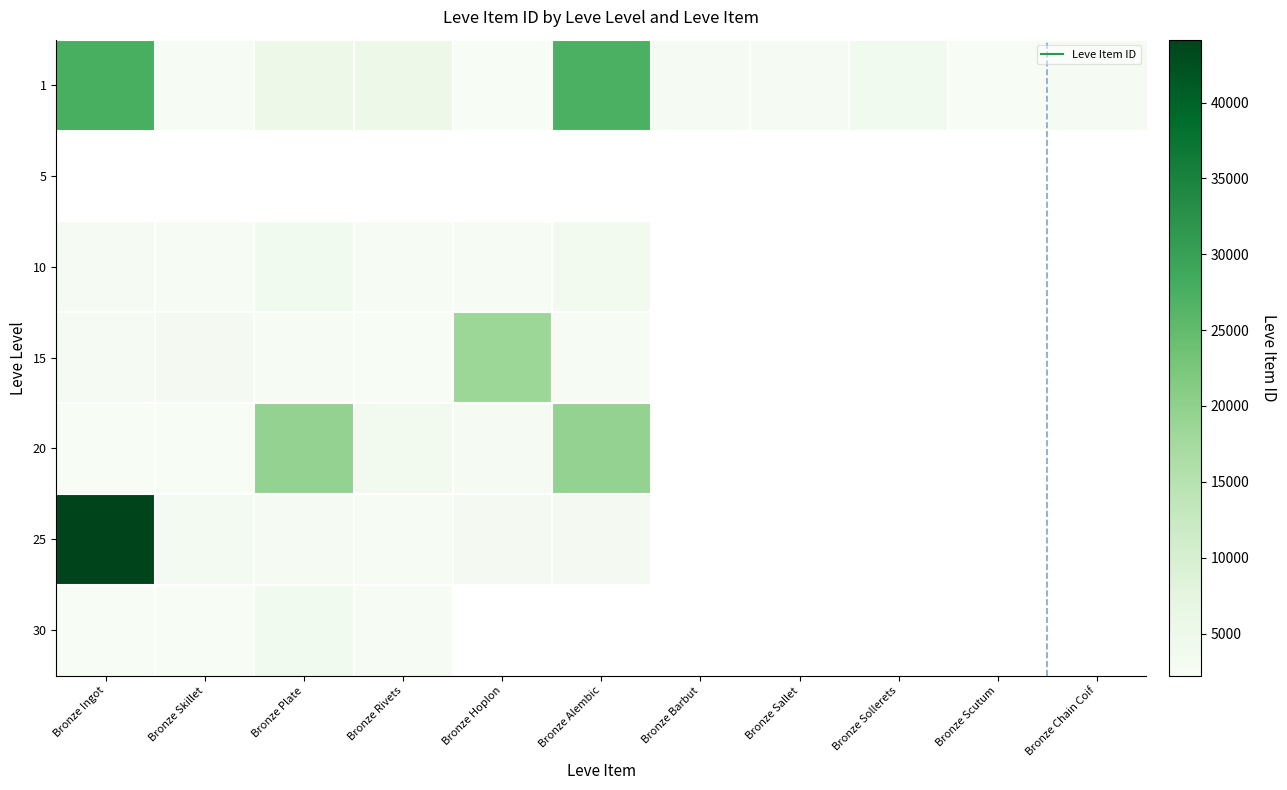

What is the difference between the second highest and second lowest values in the 1 series?

24895.0